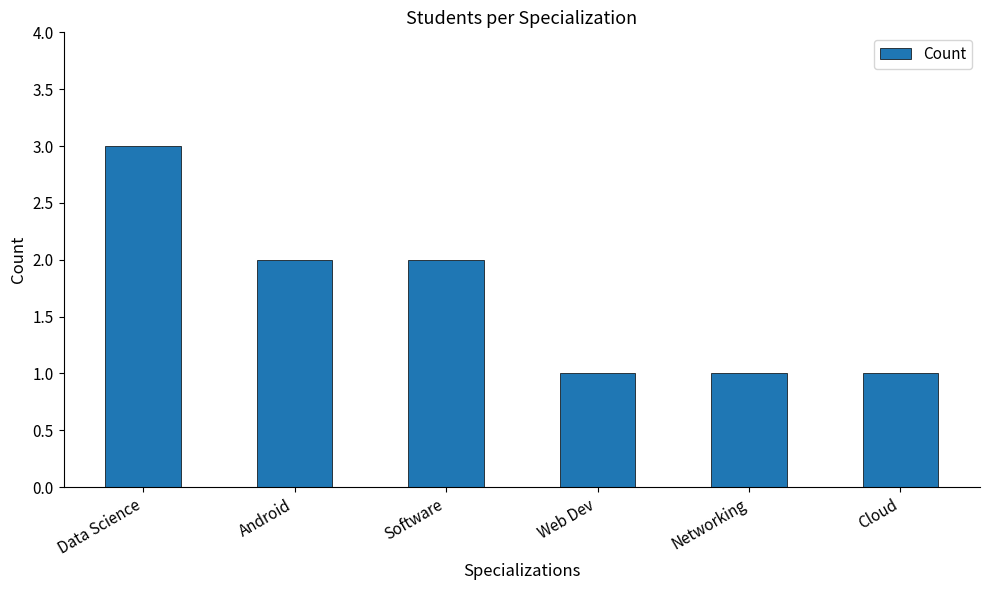

Where does the data first go above 2?

Data Science